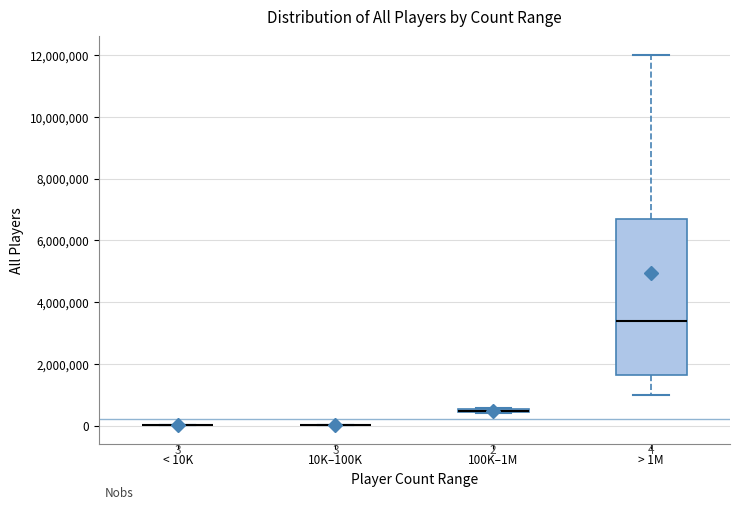

Comparing the boxes themselves (not the whiskers), which one is the tallest?

> 1M